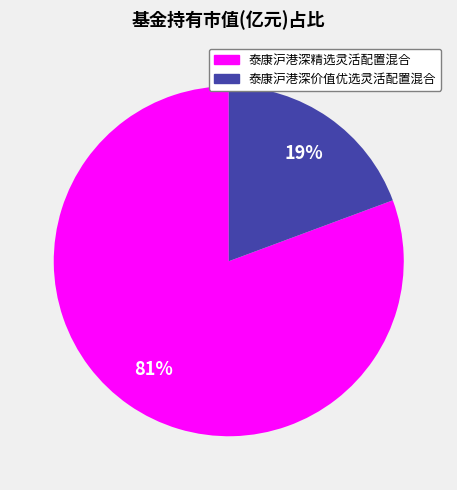

To the nearest percent, what percentage of the pie is 泰康沪港深精选灵活配置混合?

81%